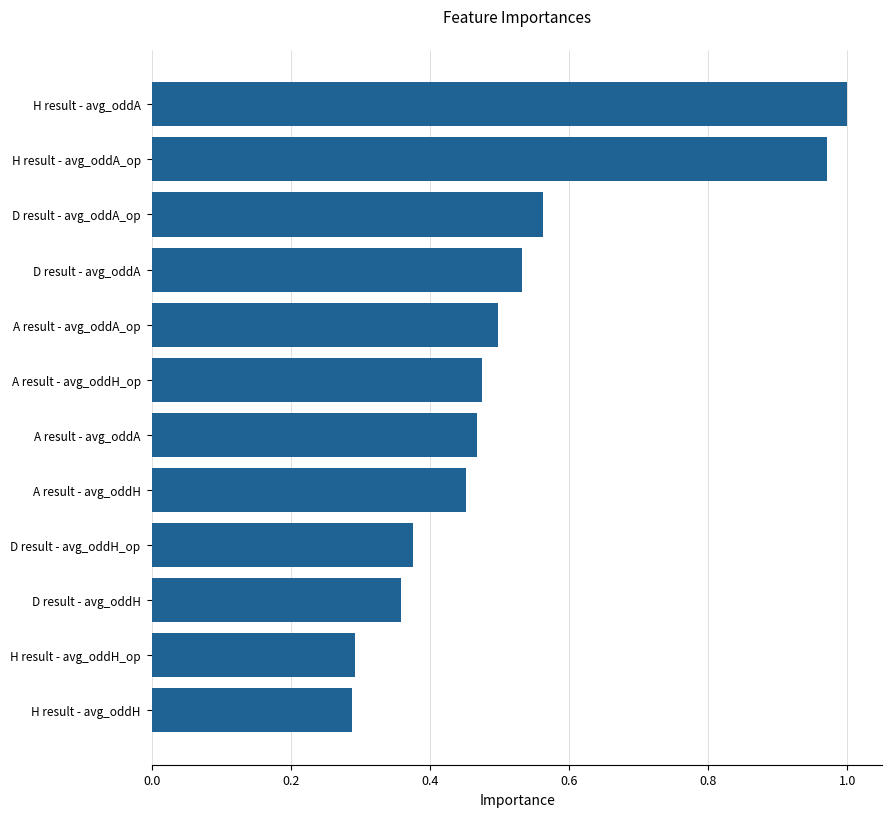

What is the change in value from A result - avg_oddA to H result - avg_oddA_op?

+0.5